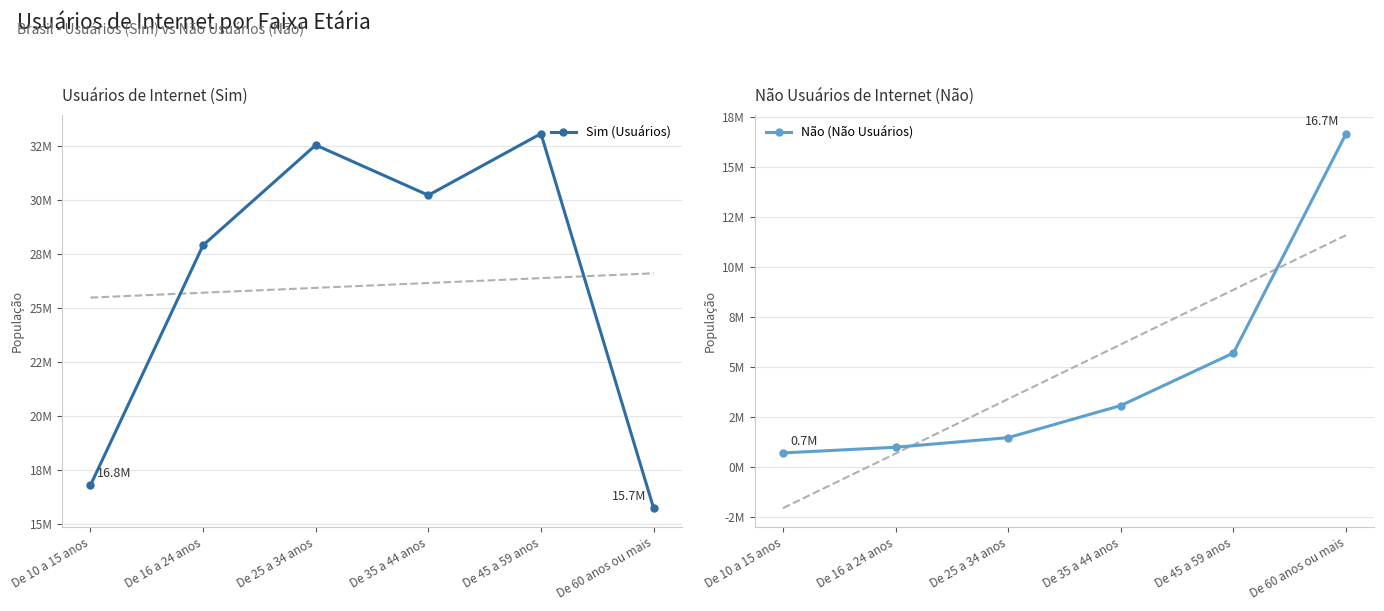

What is the approximate value of Não (Não Usuários) at De 45 a 59 anos?

5694116